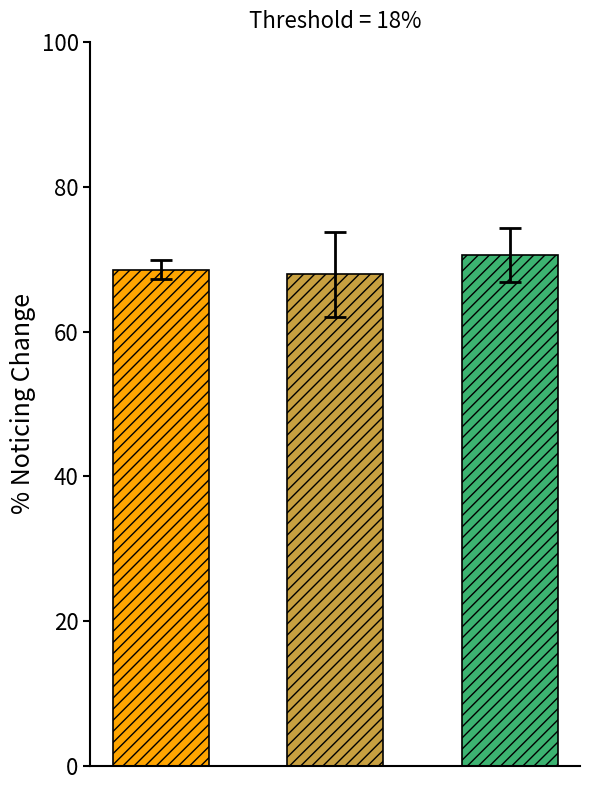

The hum_max series shows 124.4 at 22. True or false?

False